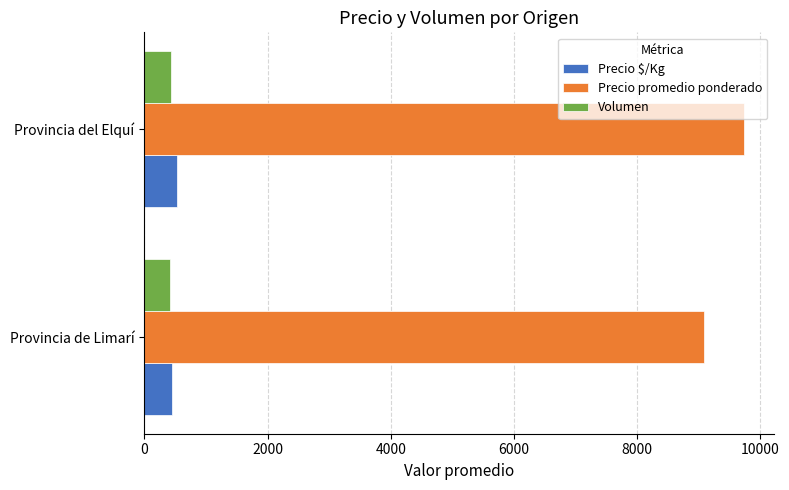

What is the difference between the maximum and minimum values in the Precio promedio ponderado series?

646